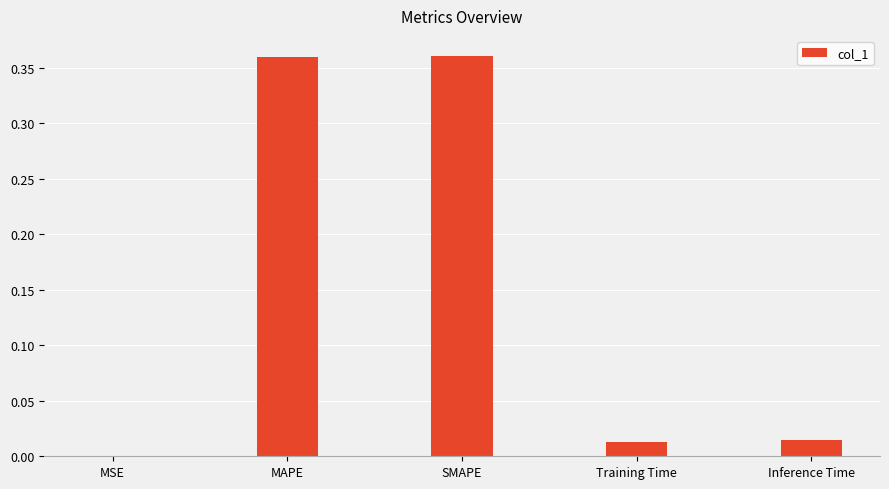

What is the sum of all values?

0.7